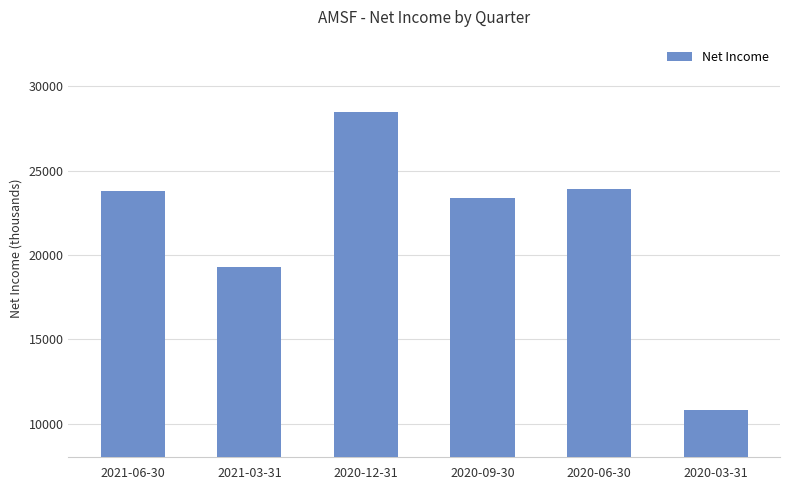

How many values are below 23800?

3